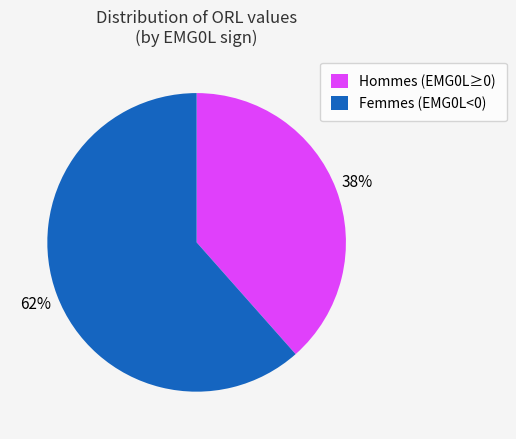

How many slices are in this pie chart?

2